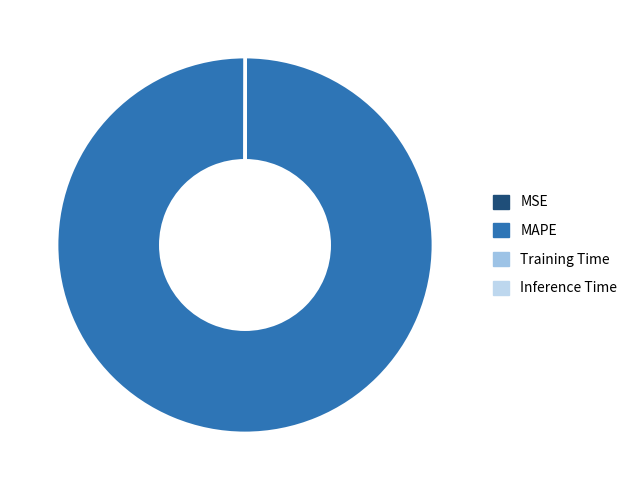

How many slices are in this pie chart?

4